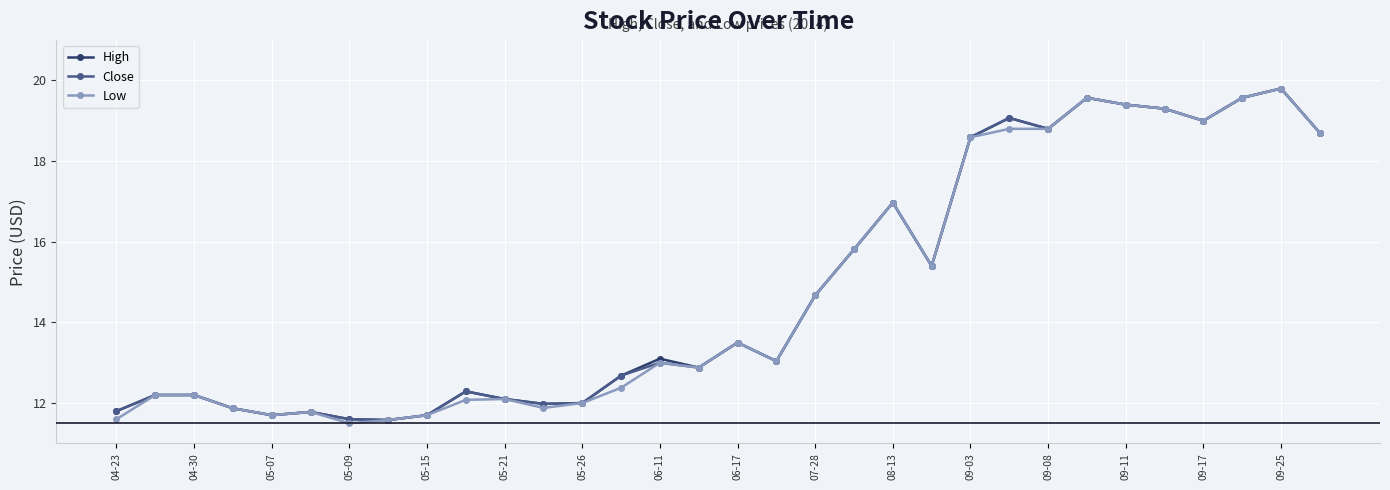

What is the lowest value of the High series?

11.6